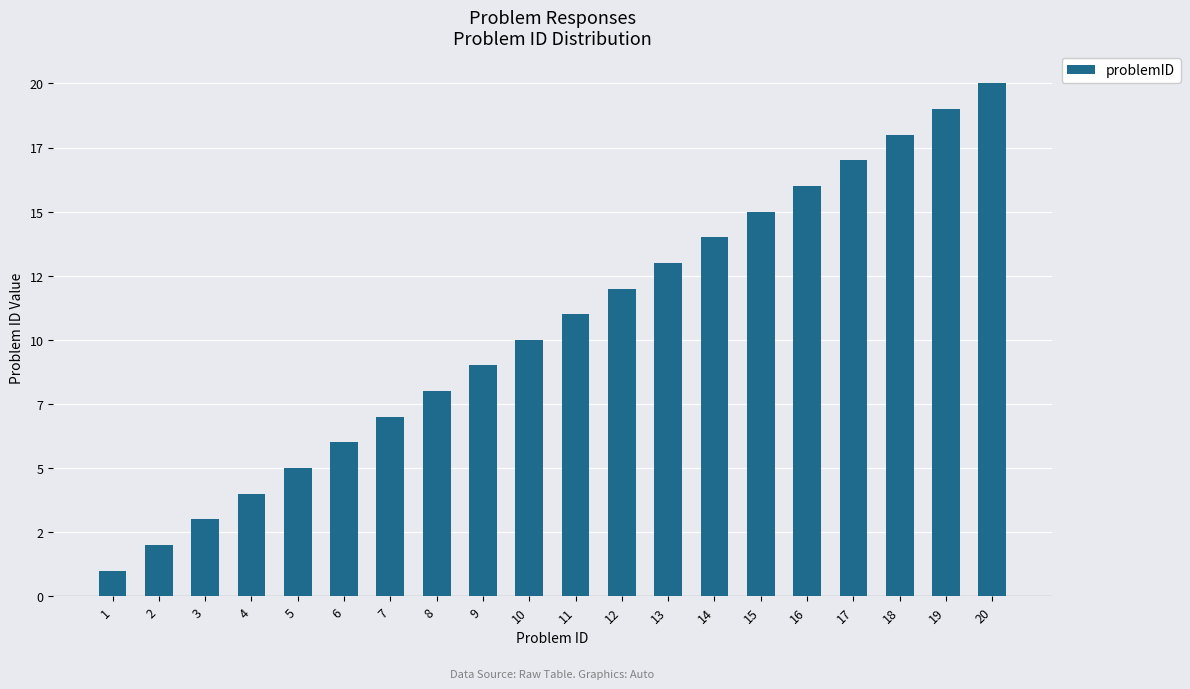

Does the chart contain any negative values?

No